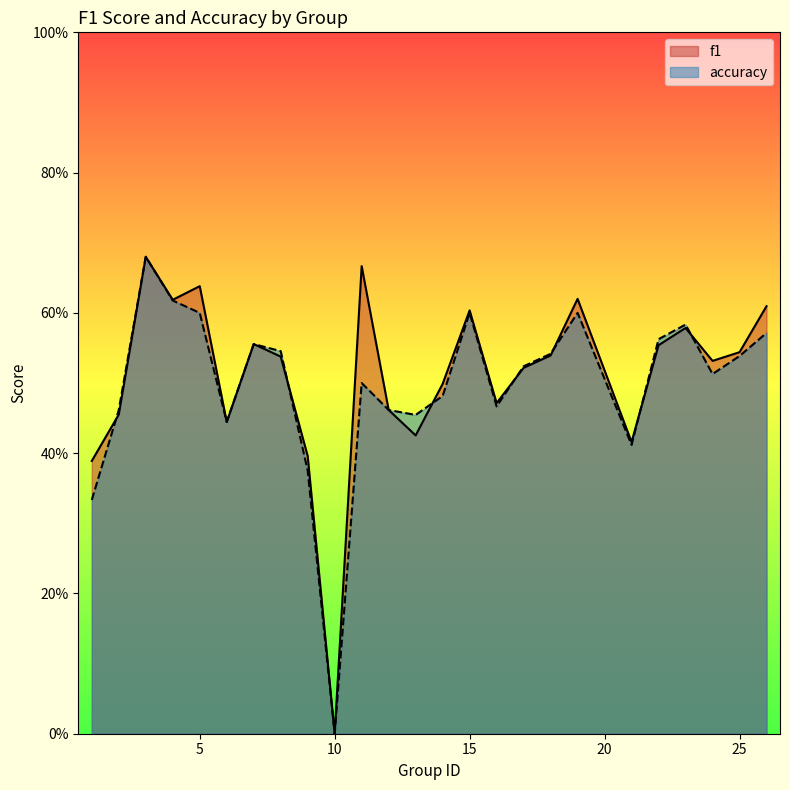

What are all the series names shown in the legend?

f1, accuracy